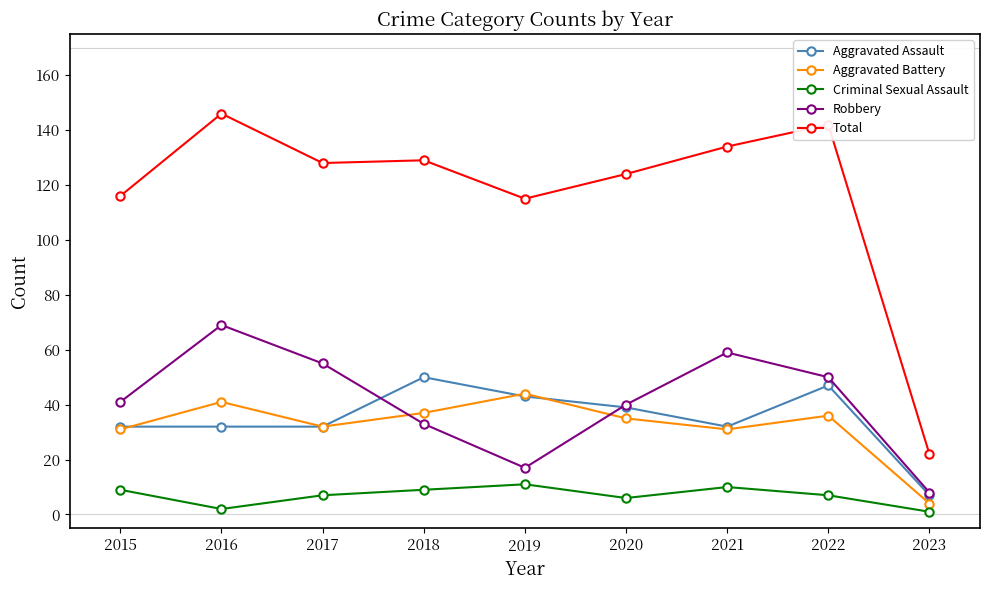

Where is Total nearest to the value 84?

2019